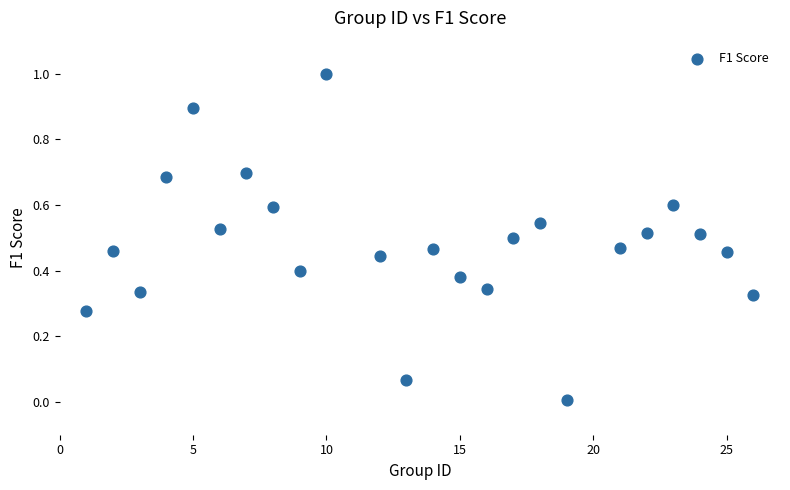

What is the range of Y values (max minus min)?

1.0